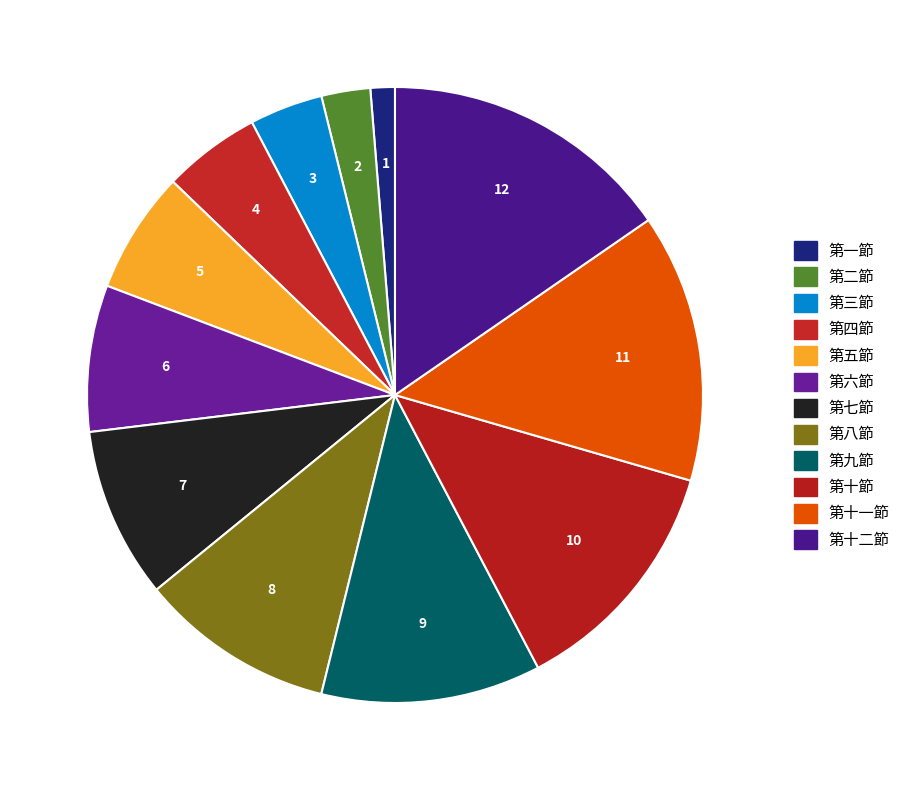

The 第十節 slice represents 13% of the pie. True or false?

True